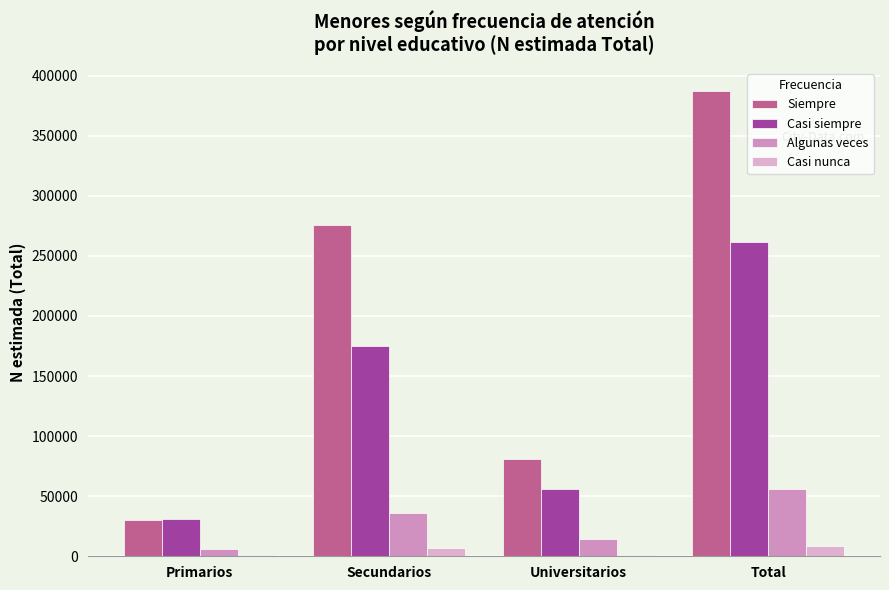

What is the spread (max minus min) of values at Total?

378571